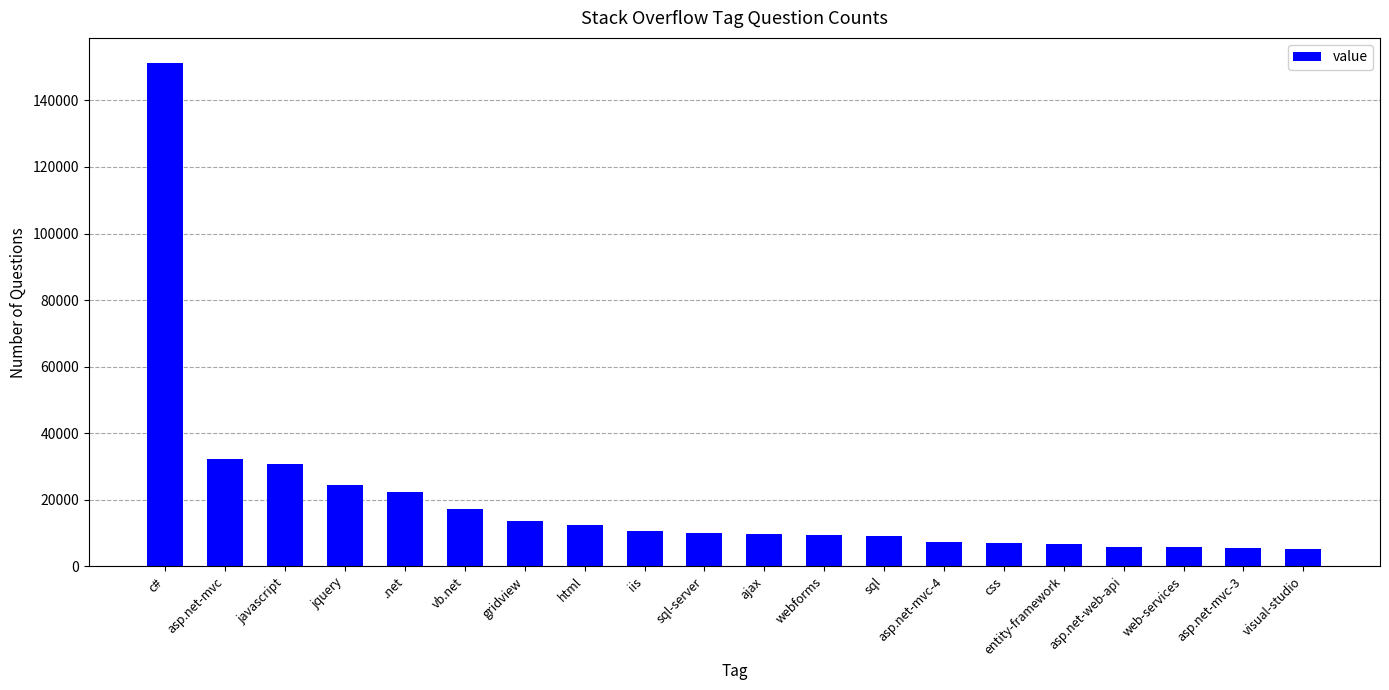

How many values are below 10080?

10